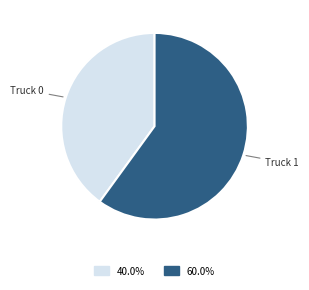

Which has a higher value, Truck 1 or Truck 0?

Truck 1